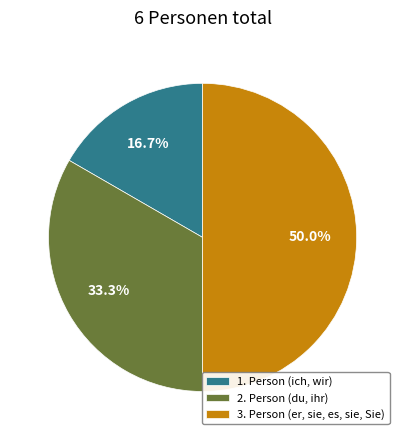

Does 2. Person (du, ihr) represent more than half of the total?

No